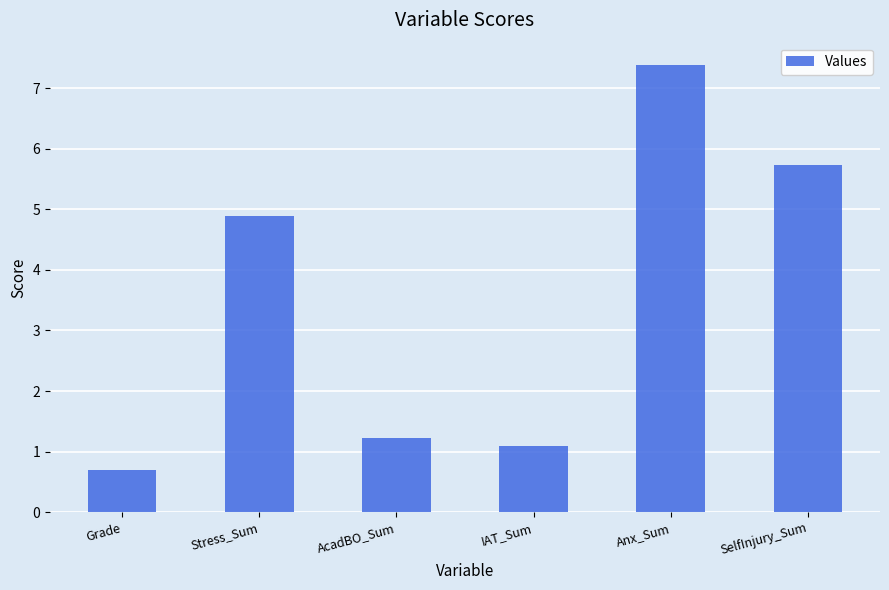

What is the ratio of the value at SelfInjury_Sum to the value at Anx_Sum?

0.8